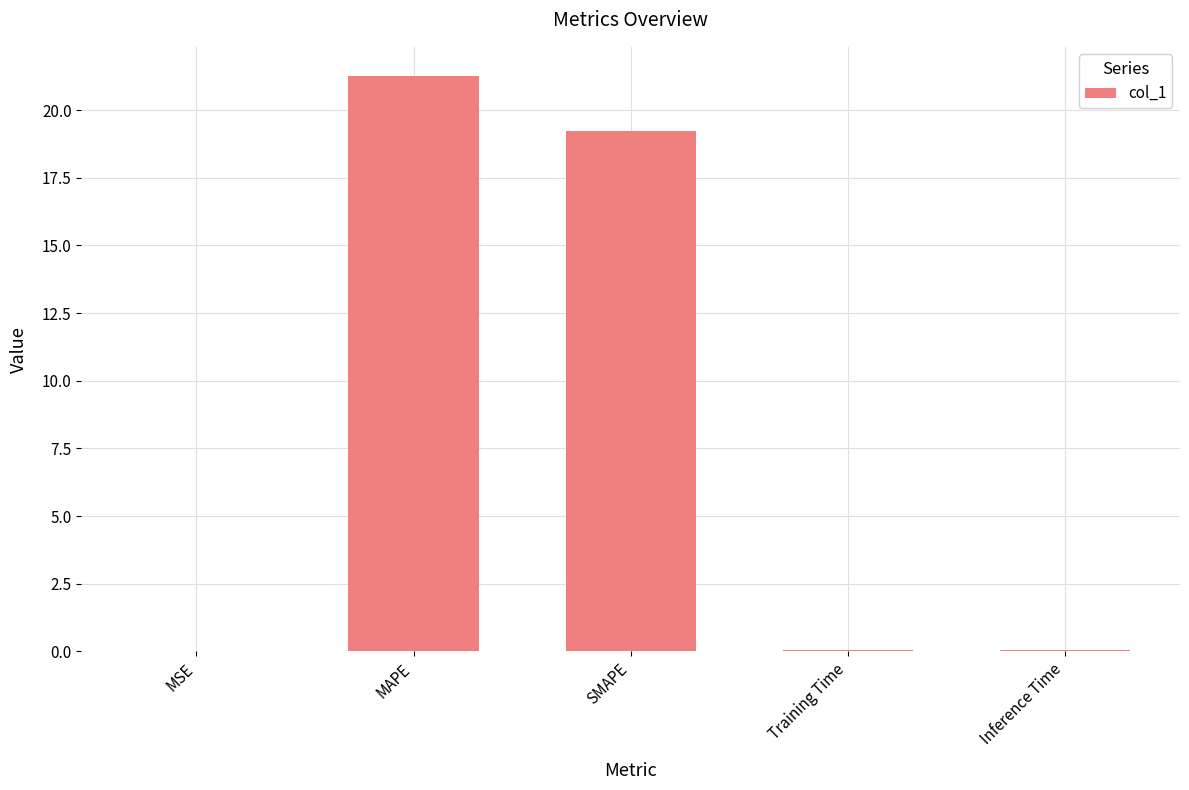

Are the bars horizontal?

No